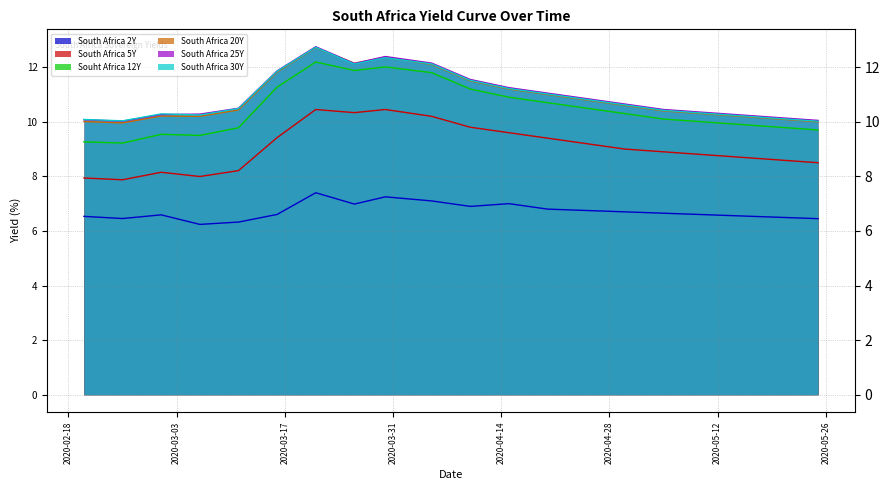

Reading right to left, transcribe all the data shown in this chart.

South Africa 2Y: 6.5	6.5	6.5	6.6	6.7	6.7	6.8	6.8	7.0	6.9	7.1	7.2	7.0	7.4	6.6	6.3	6.2	6.6	6.5	6.5
South Africa 5Y: 8.5	8.6	8.7	8.8	8.9	9.0	9.2	9.4	9.6	9.8	10.2	10.4	10.3	10.4	9.4	8.2	8.0	8.2	7.9	7.9
Souht Africa 12Y: 9.7	9.8	9.9	10.0	10.1	10.3	10.5	10.7	10.9	11.2	11.8	12.0	11.9	12.2	11.3	9.8	9.5	9.5	9.2	9.3
South Africa 20Y: 10.0	10.1	10.2	10.3	10.4	10.6	10.8	11.0	11.2	11.5	12.1	12.4	12.1	12.7	11.8	10.4	10.2	10.2	10.0	10.0
South Africa 25Y: 10.1	10.2	10.2	10.3	10.4	10.7	10.8	11.1	11.2	11.6	12.2	12.4	12.1	12.8	11.9	10.5	10.3	10.3	10.0	10.1
South Africa 30Y: 10.0	10.1	10.2	10.3	10.4	10.6	10.8	11.0	11.2	11.5	12.1	12.3	12.1	12.7	11.9	10.5	10.2	10.3	10.0	10.1